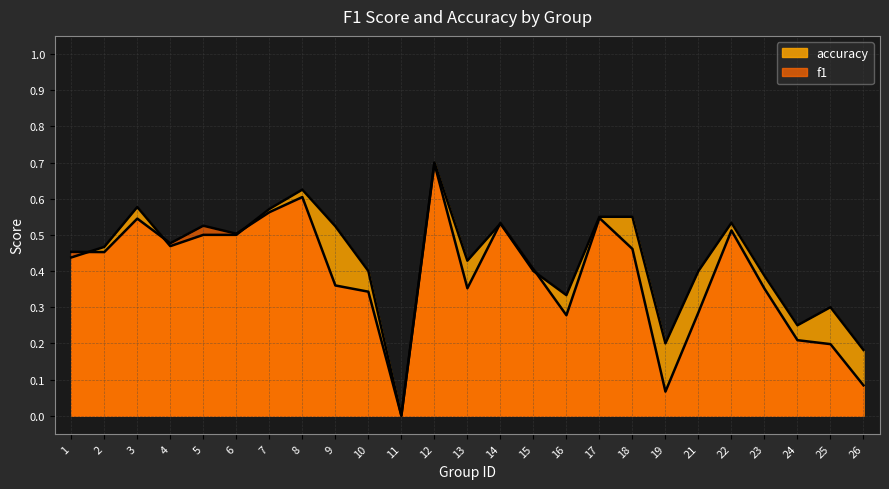

True or false: f1 and accuracy intersect in this chart.

True